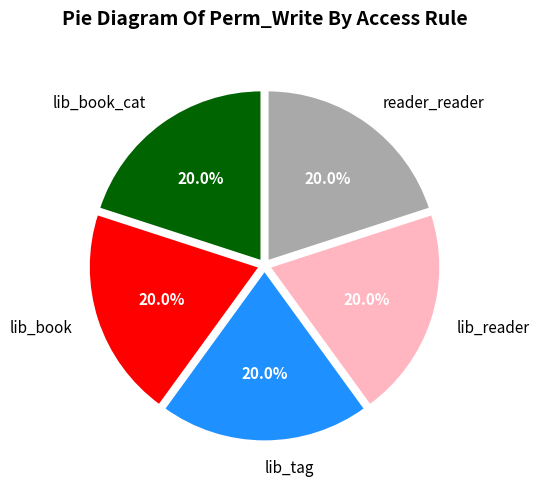

How many segments does this pie chart have?

5